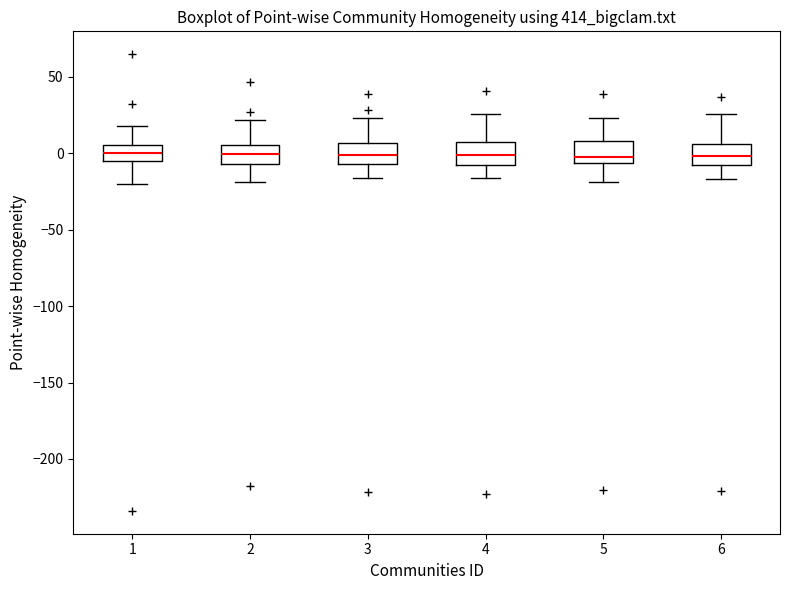

Where is the lower edge of the box at x = 4 on the y-axis? The values are not printed on the chart, so give them approximately, as read against the axis.

-10